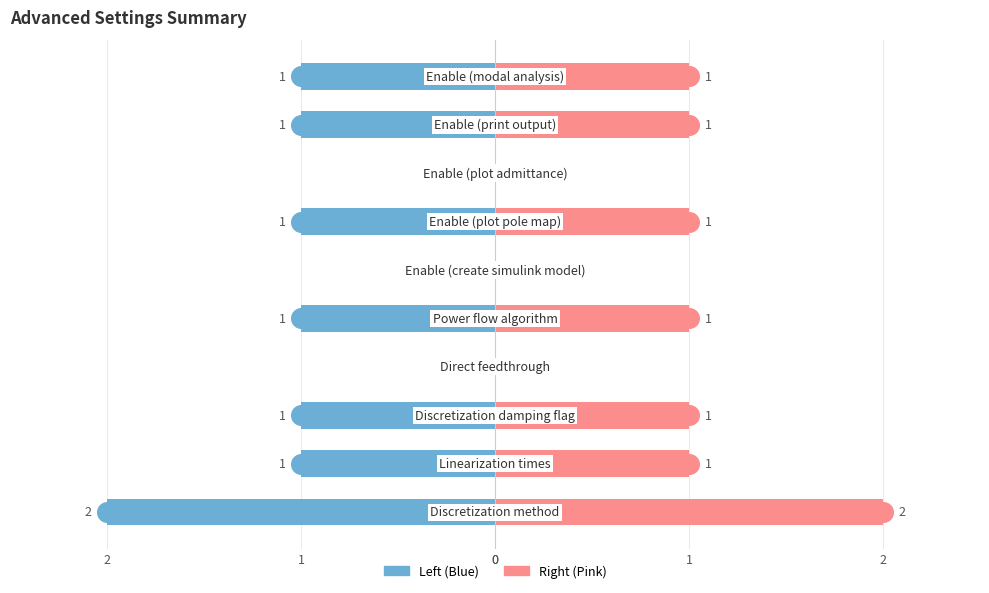

Which series contains the lowest Y value?

Value (left)